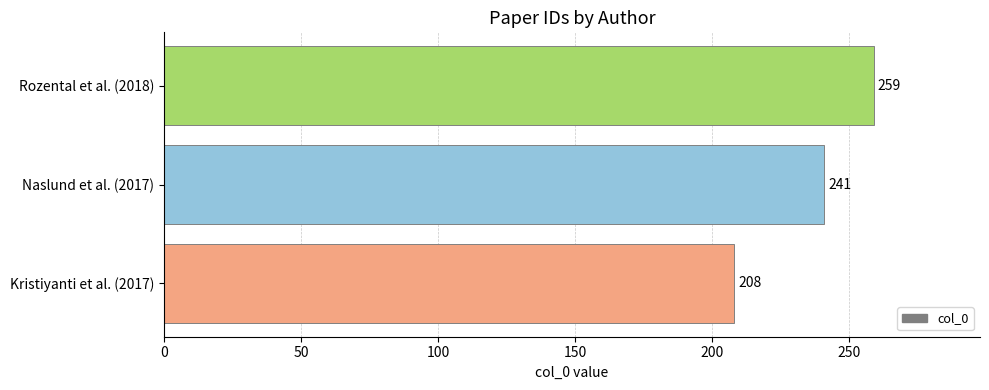

The value at Naslund et al. (2017) is 241. True or false?

True